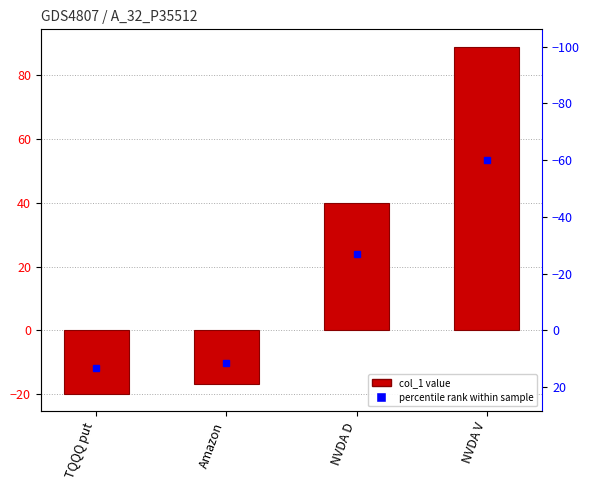

What is the maximum value shown in the chart?

89